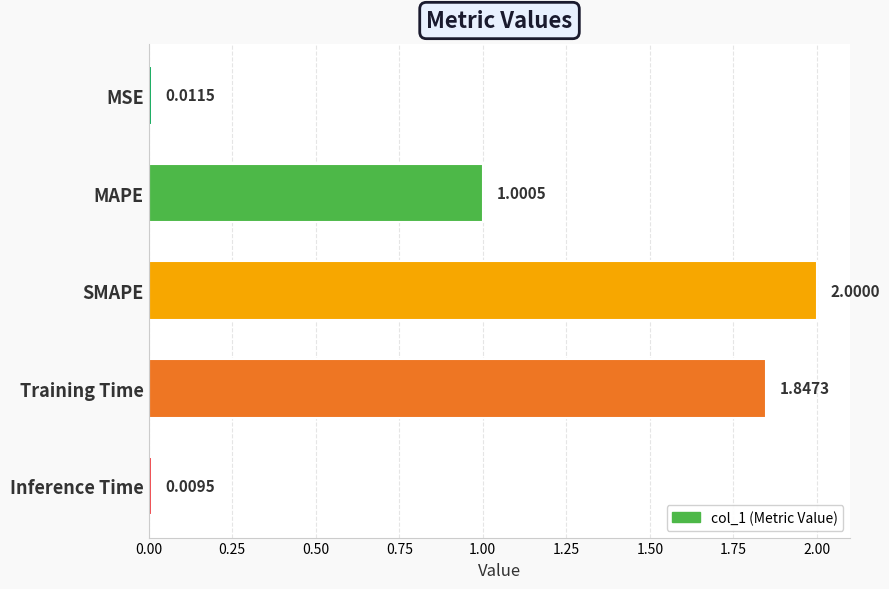

Rank the categories by value from highest to lowest.

SMAPE, Training Time, MAPE, MSE, Inference Time